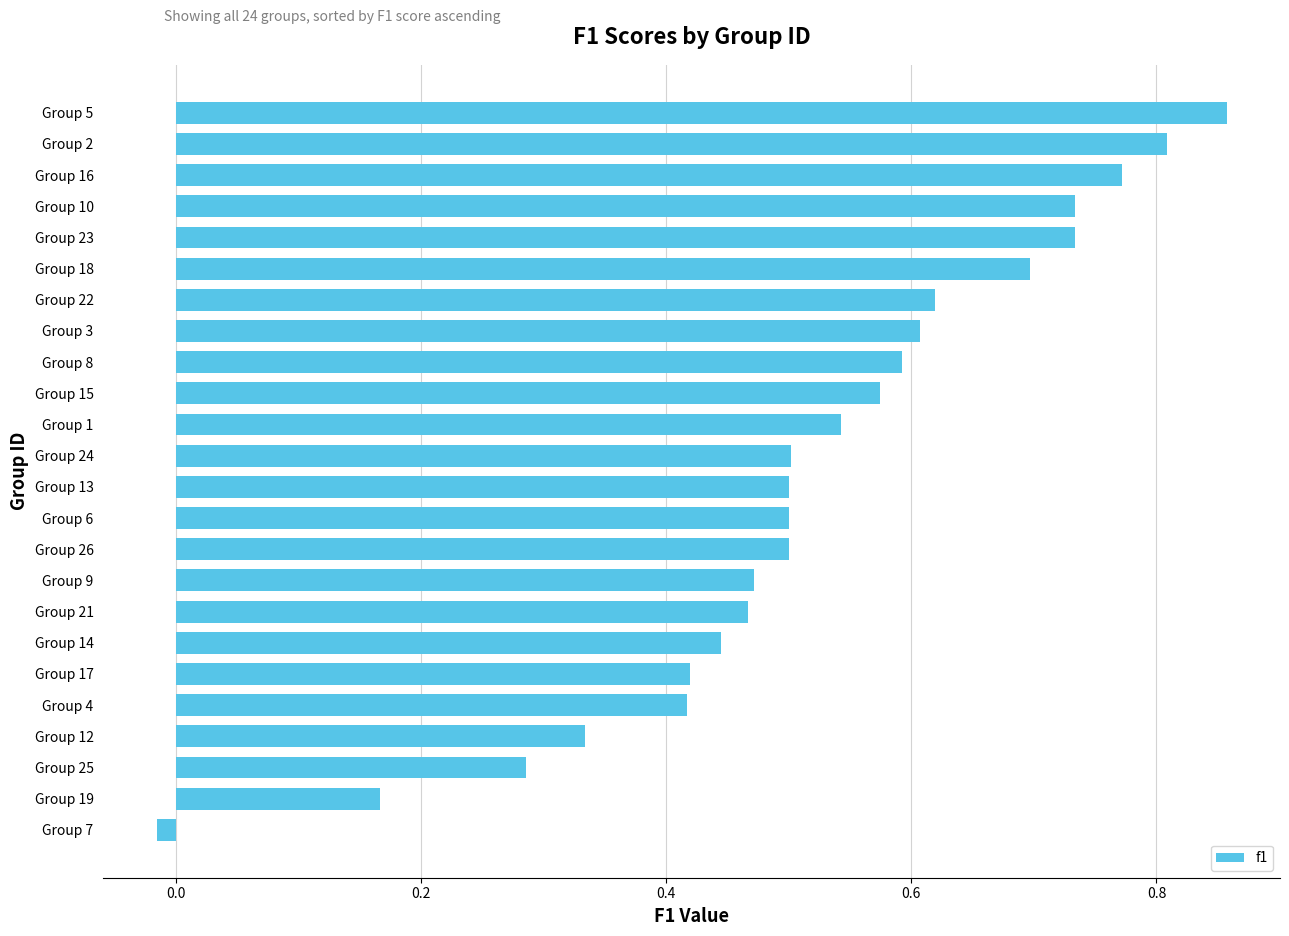

What is the sum of the values at Group 3 and Group 24?

1.1